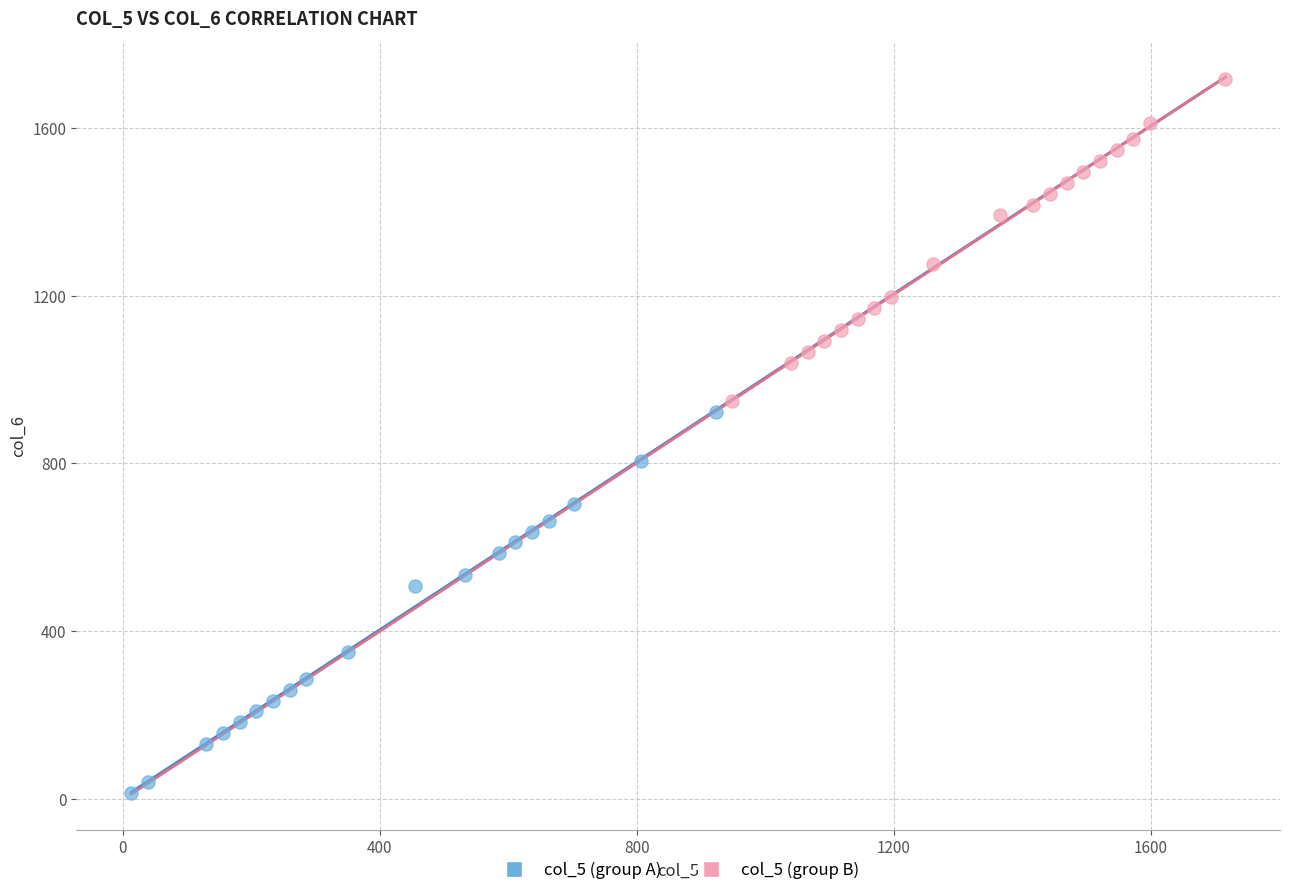

Which series has the largest Y range (max minus min)?

col_5 (group A)